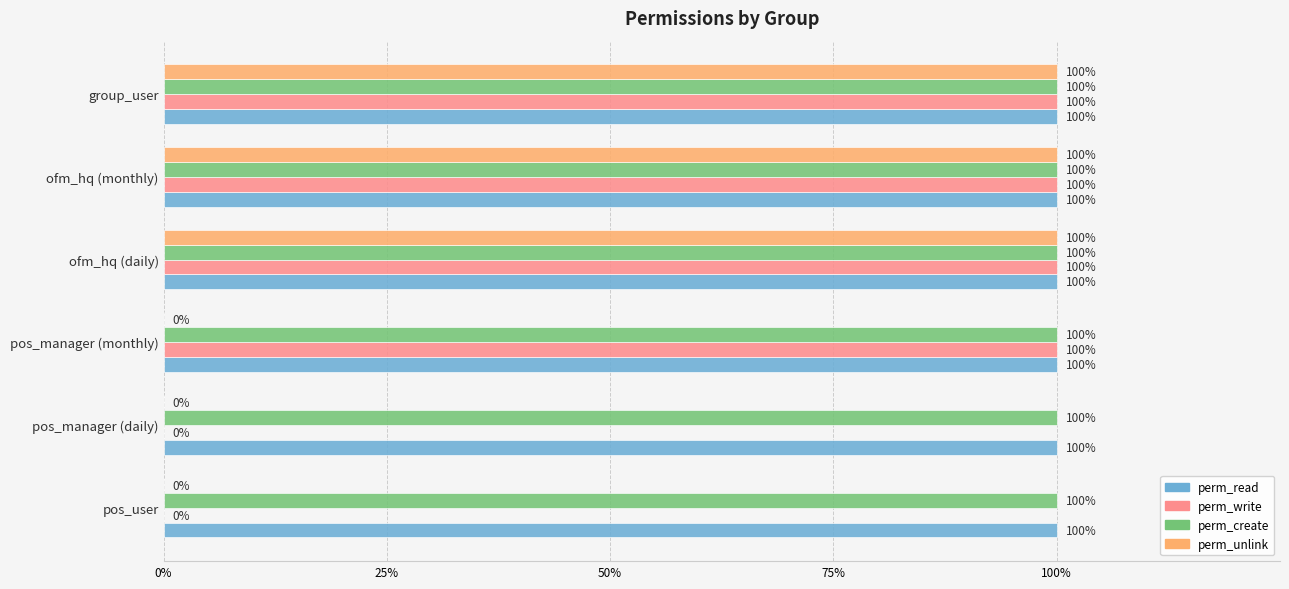

Which series has the widest spread of values?

perm_write